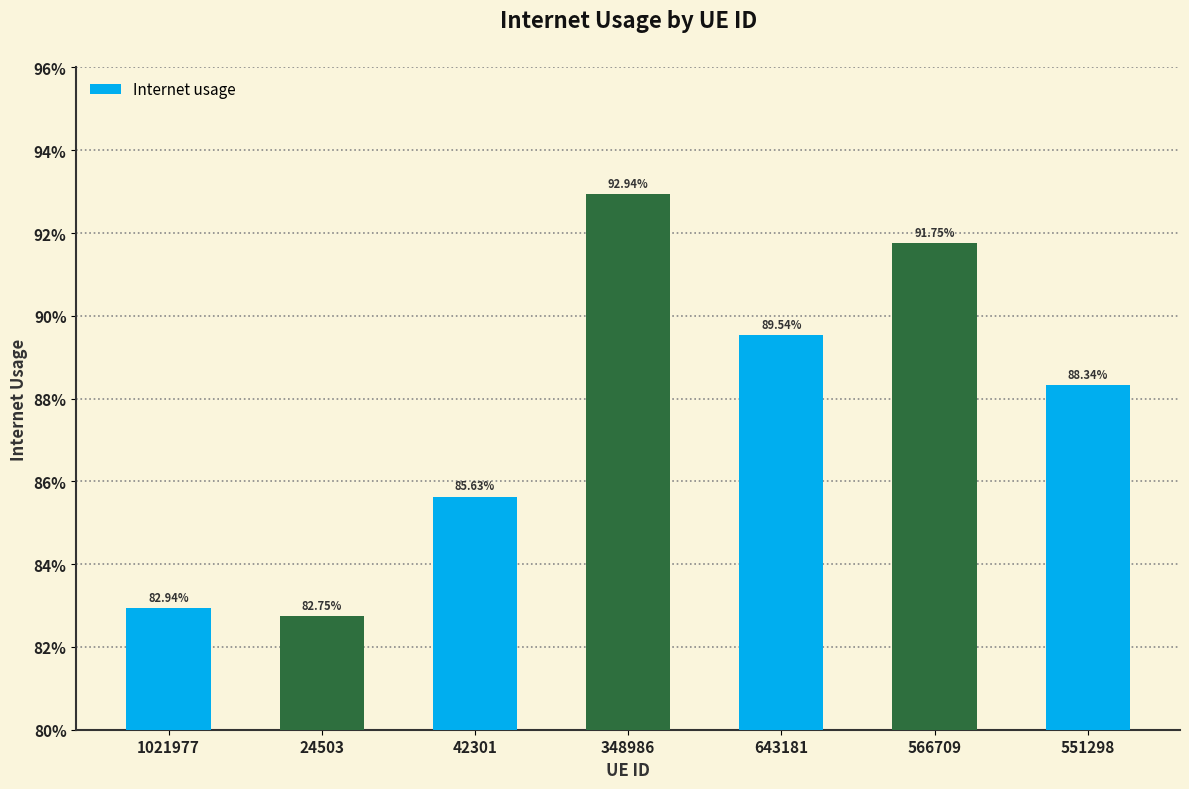

Are the bars horizontal?

No